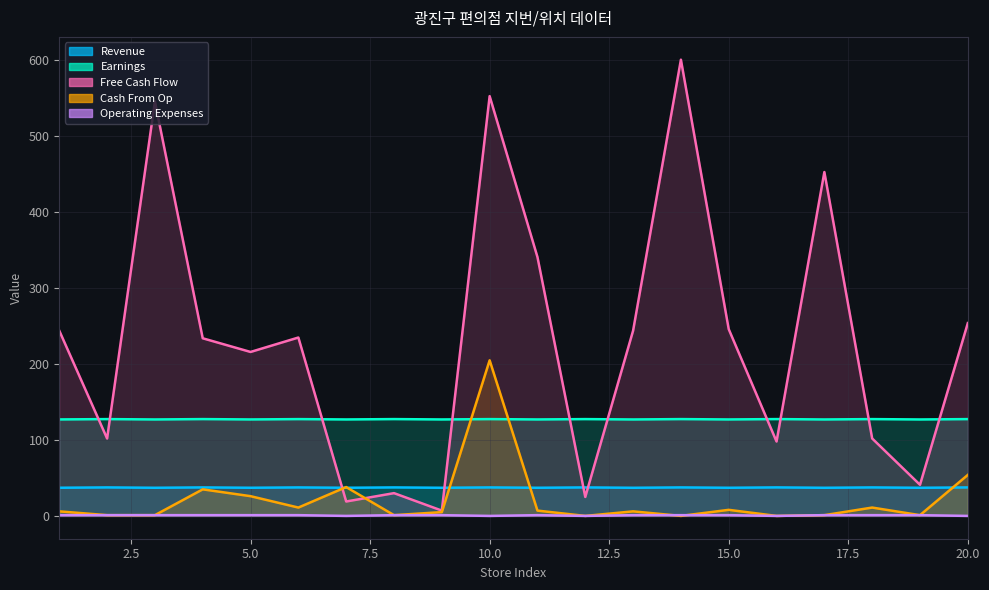

True or false: Free Cash Flow has more than 2 interior local peaks.

True